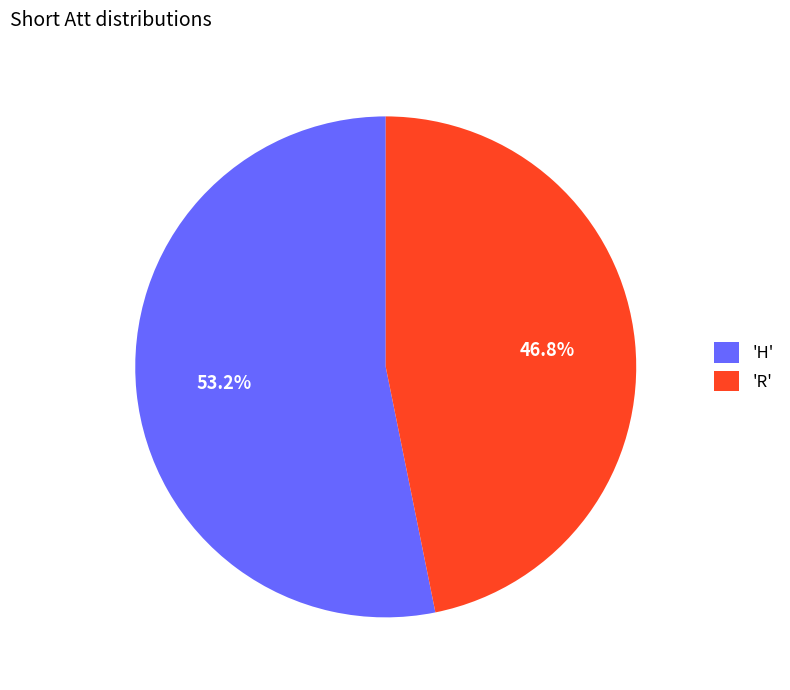

Is there any slice that represents more than half of the pie?

Yes